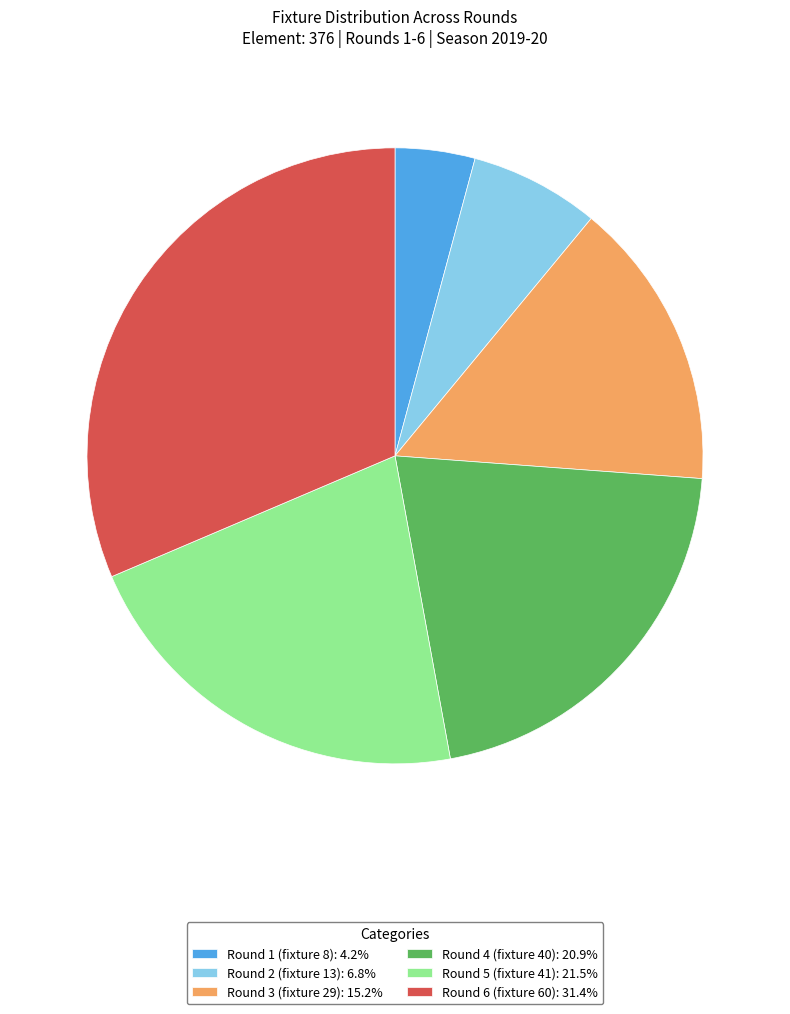

Does any single category account for the majority?

No